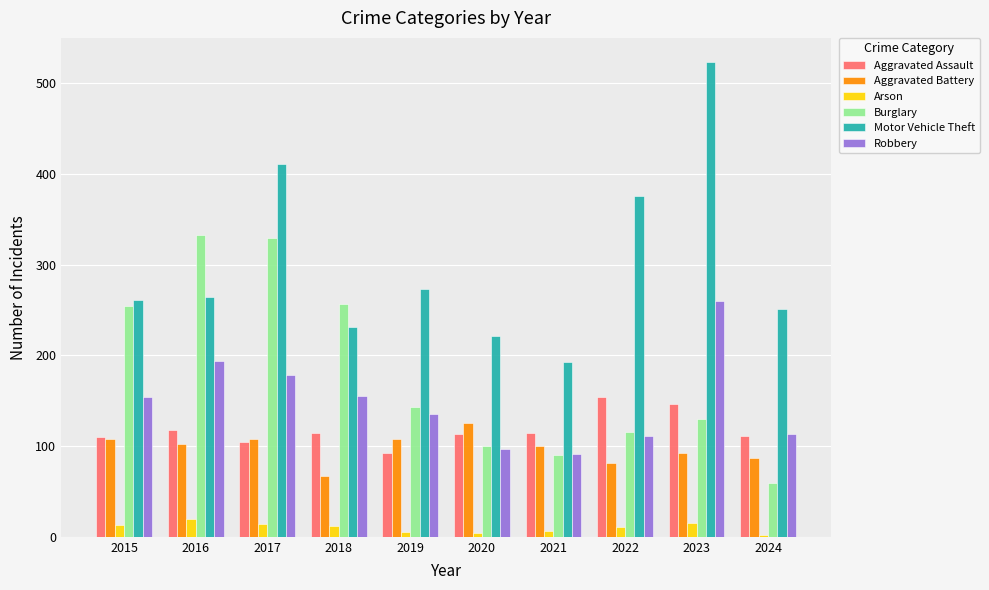

List the series in order of their peak value, lowest first.

Arson, Aggravated Battery, Aggravated Assault, Robbery, Burglary, Motor Vehicle Theft